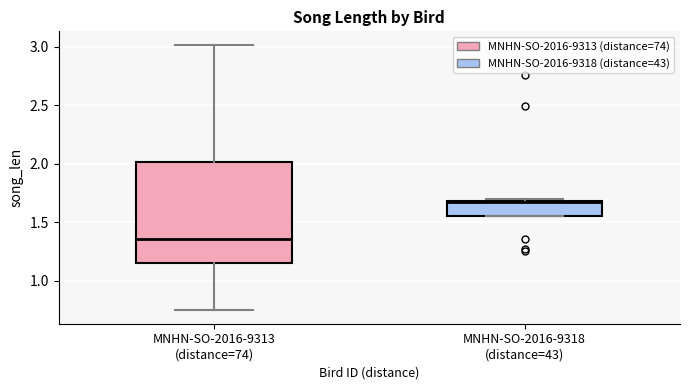

Reading left to right, transcribe this box plot: for each box, give where its median line is, the range the box spans, and where its two whiskers end, as read against the y-axis. The values are not printed on the chart, so give them approximately, as read against the axis.

MNHN-SO-2016-9313 (distance=74): median 1.35, box 1.15 to 2.00, whiskers 0.75 to 3.00
MNHN-SO-2016-9318 (distance=43): median 1.65, box 1.55 to 1.70, whiskers 1.55 to 1.70 (just above the box's upper edge)